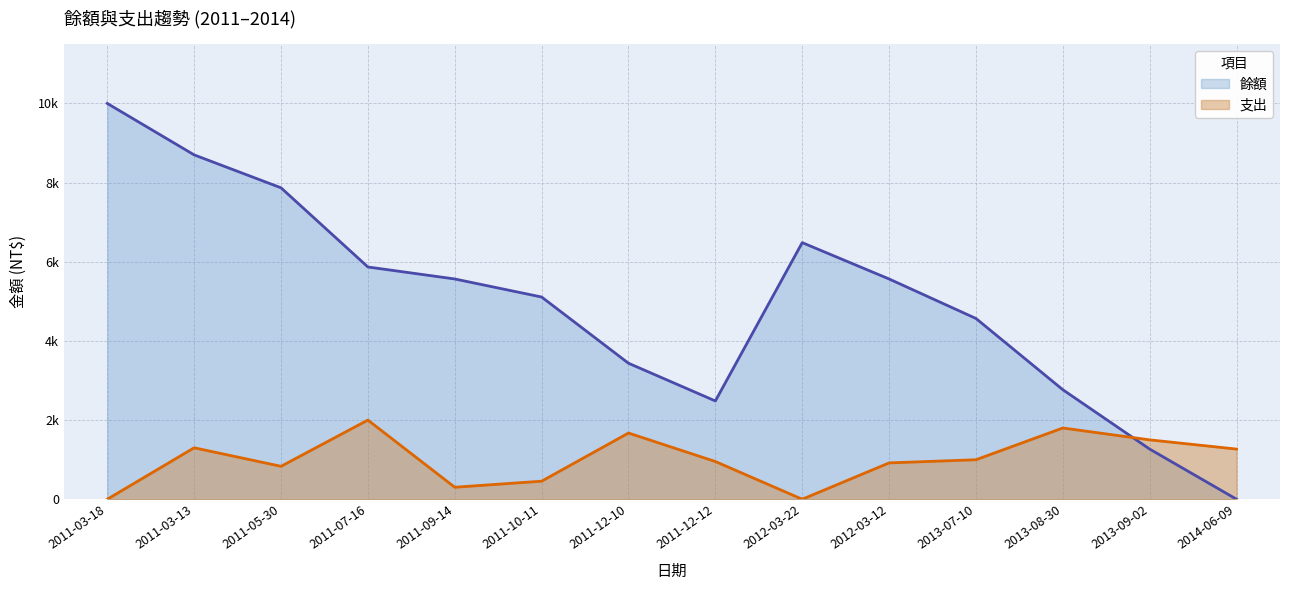

The value of 支出 at 2011-03-18 is -1057. True or false?

False